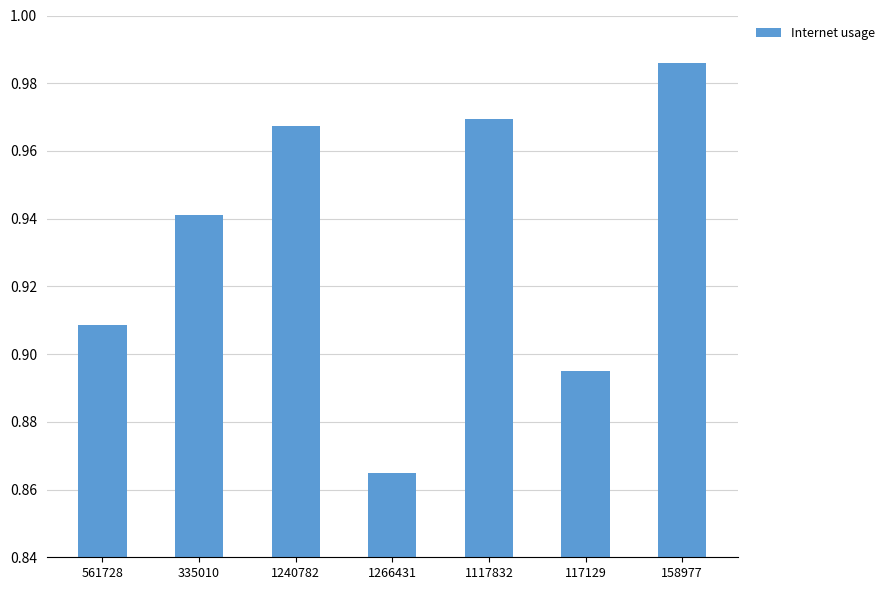

Which label corresponds to the largest value in the chart?

158977